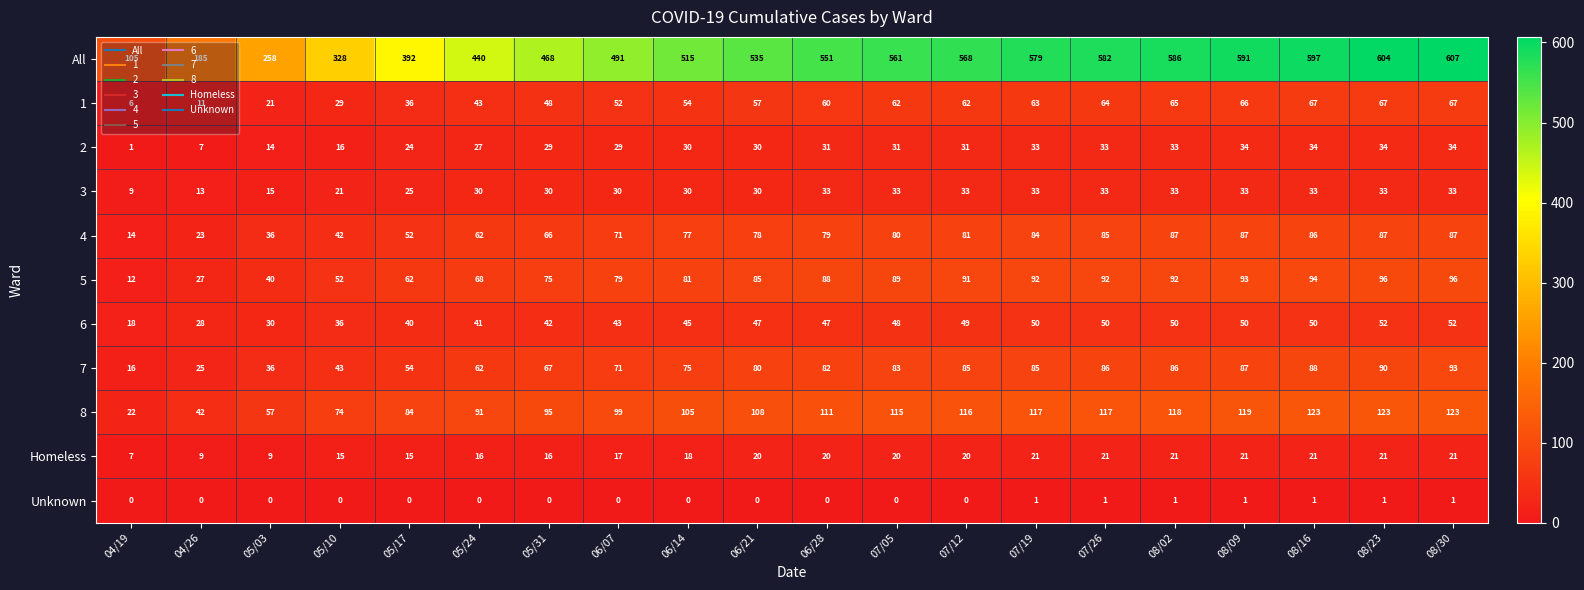

The value of 5 at 08/09 is 50. True or false?

False